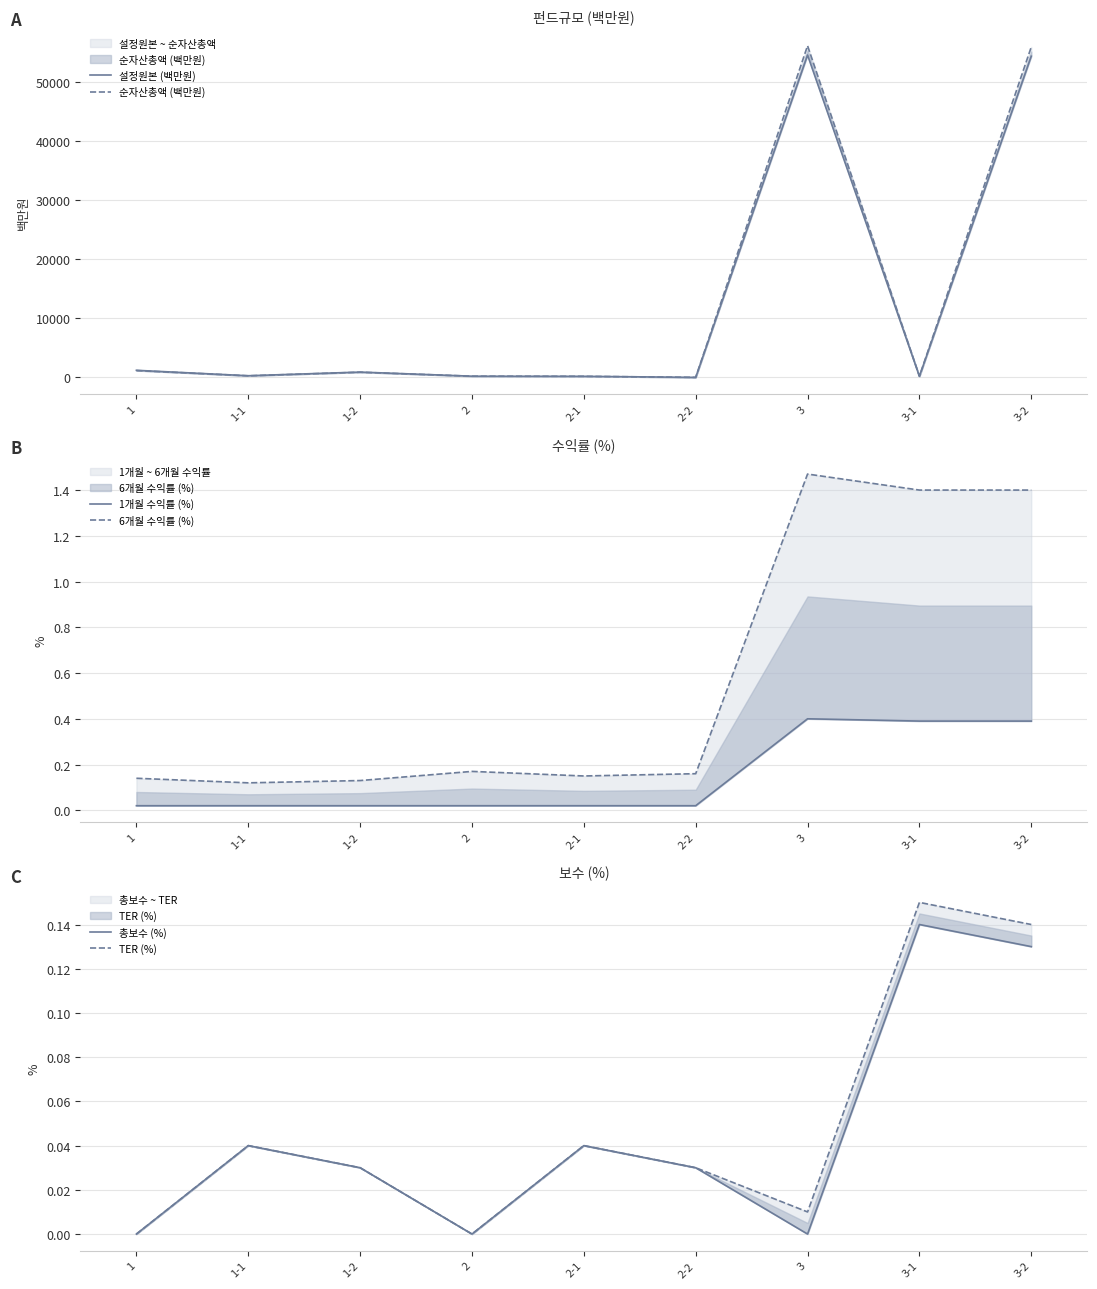

Between 1-1 and 1-2, which is larger?

1-2